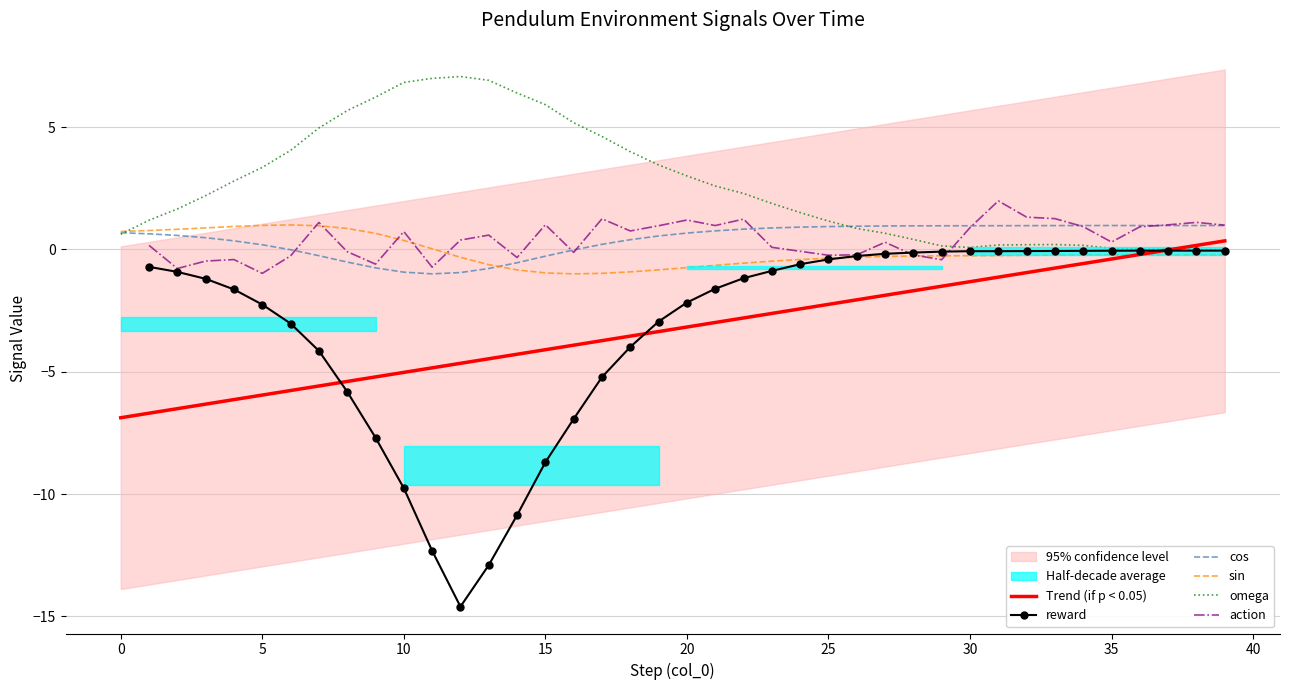

How many positive values does the Trend (if p < 0.05) series have?

2